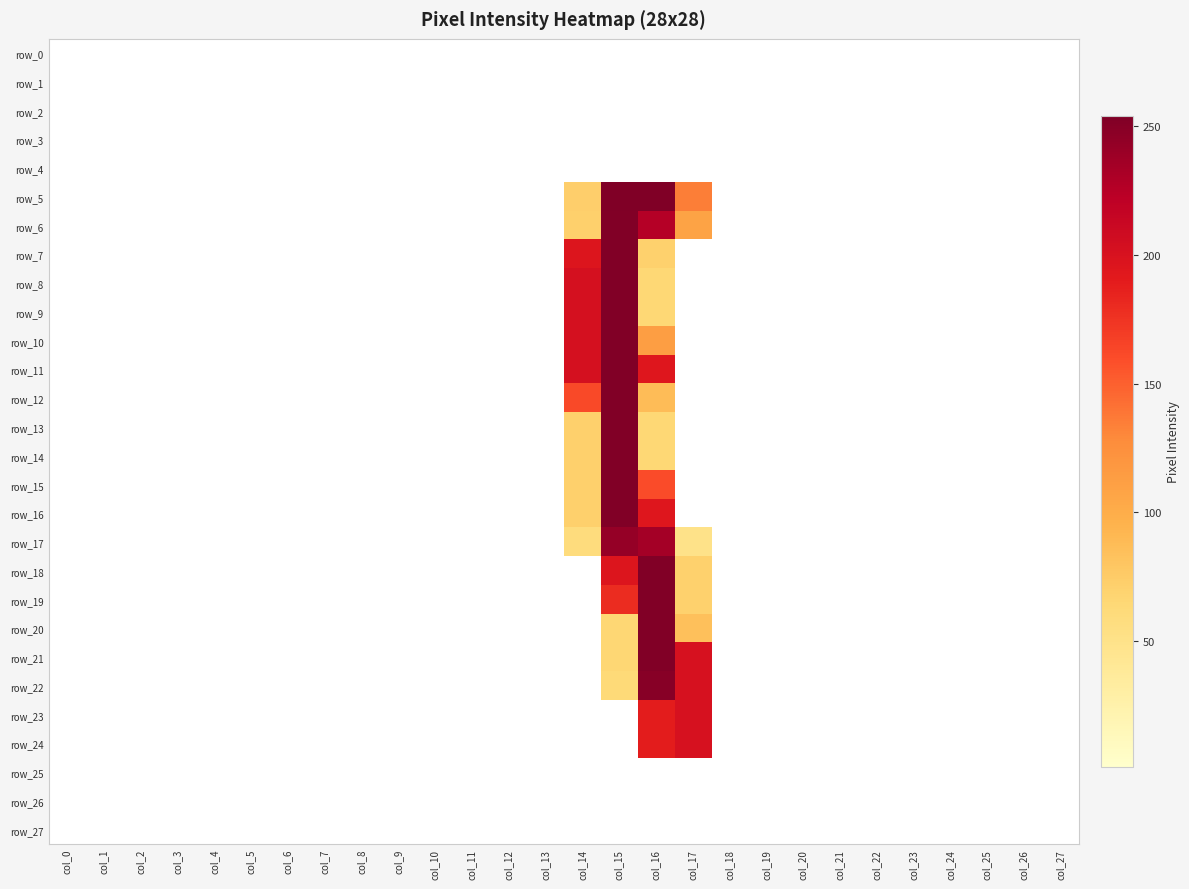

Which series has the widest spread of values?

row_5